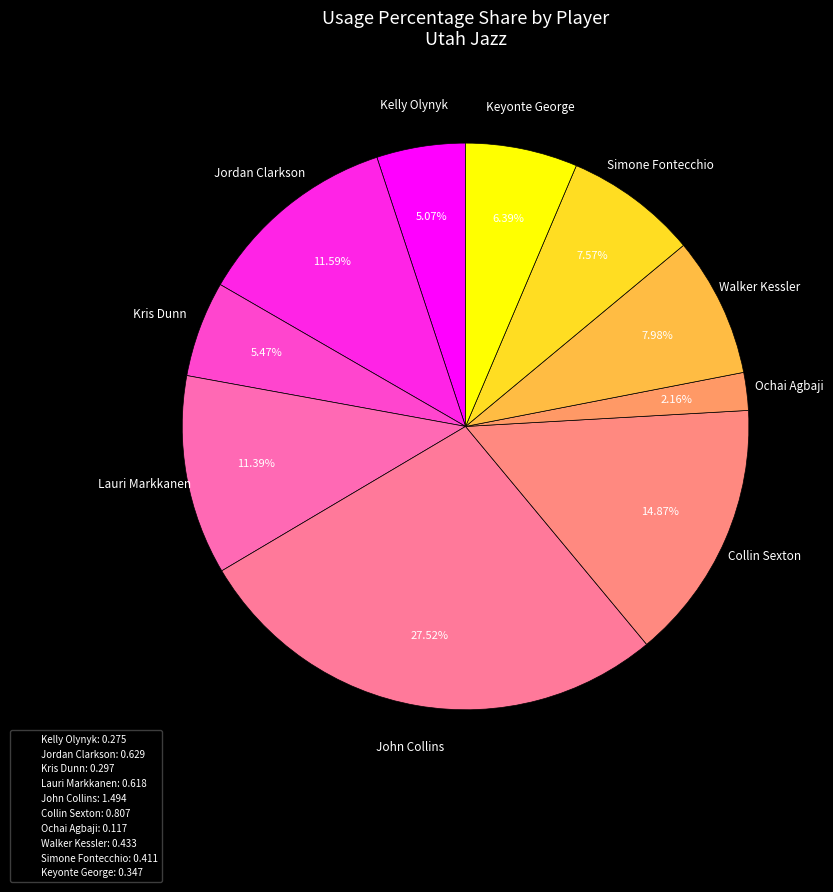

Which slice is the smallest?

Ochai Agbaji